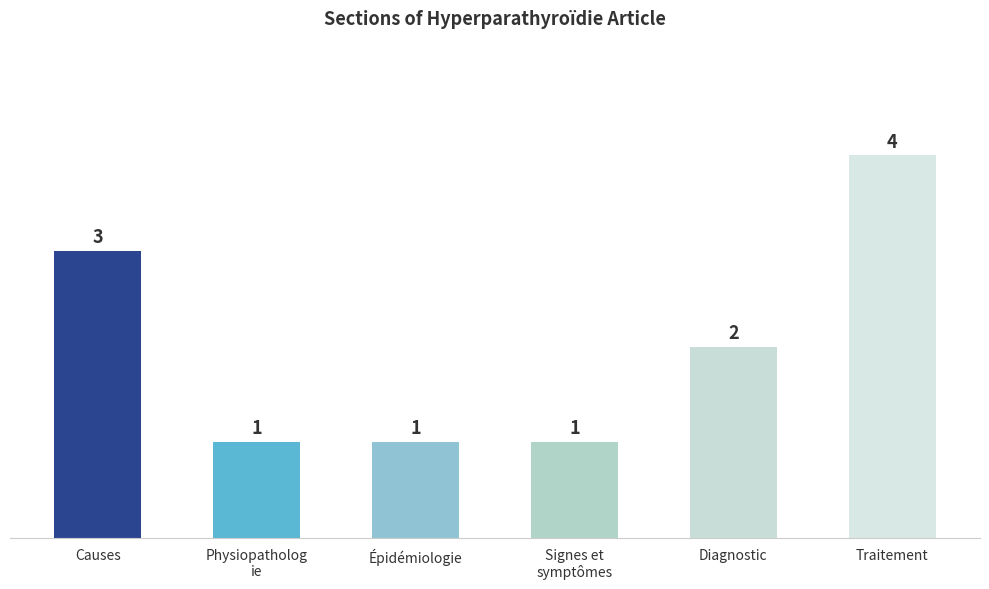

What is the maximum value shown in the chart?

4